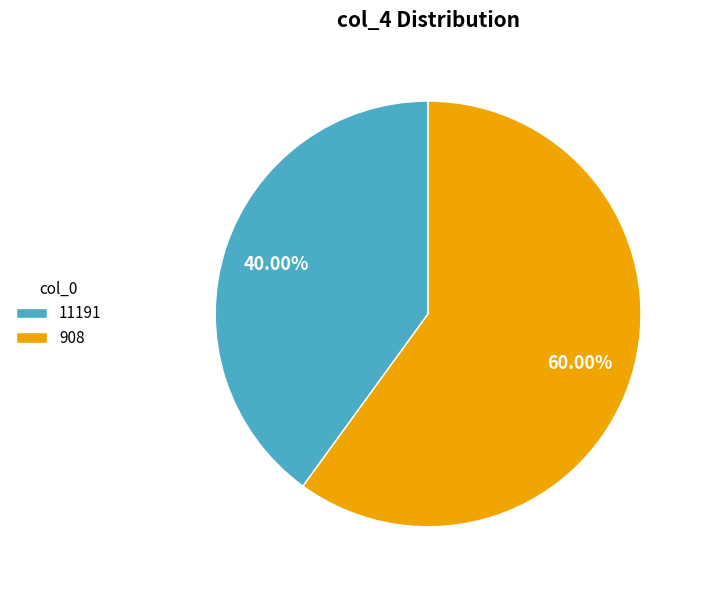

What is the total percentage of 908 and 11191?

100.0%